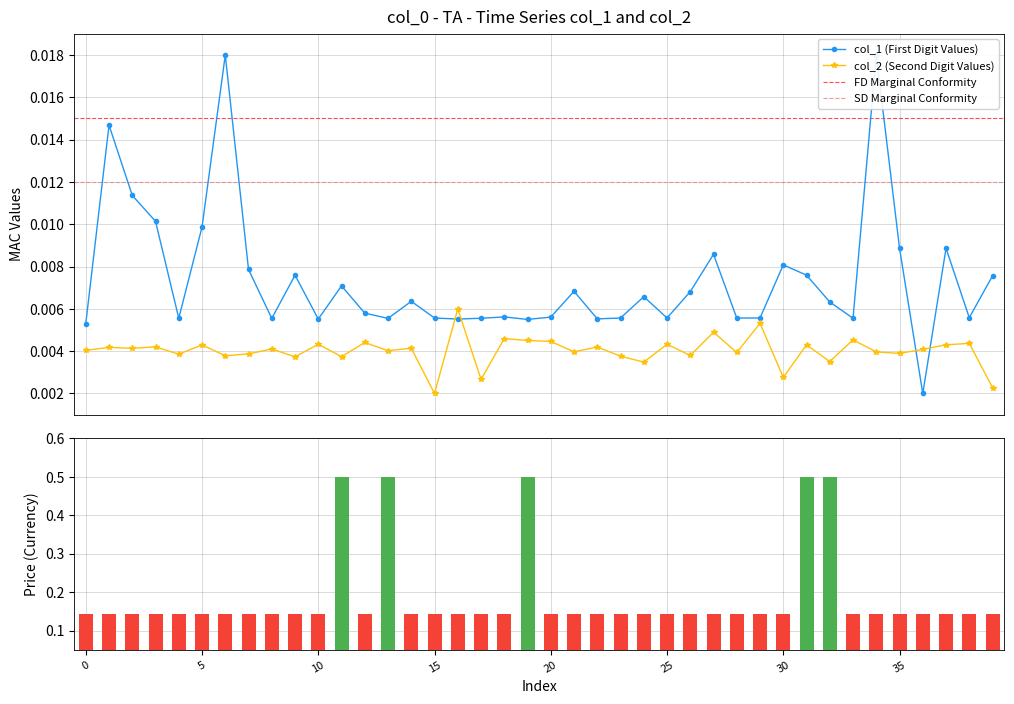

Which series has the widest spread of values?

col_3